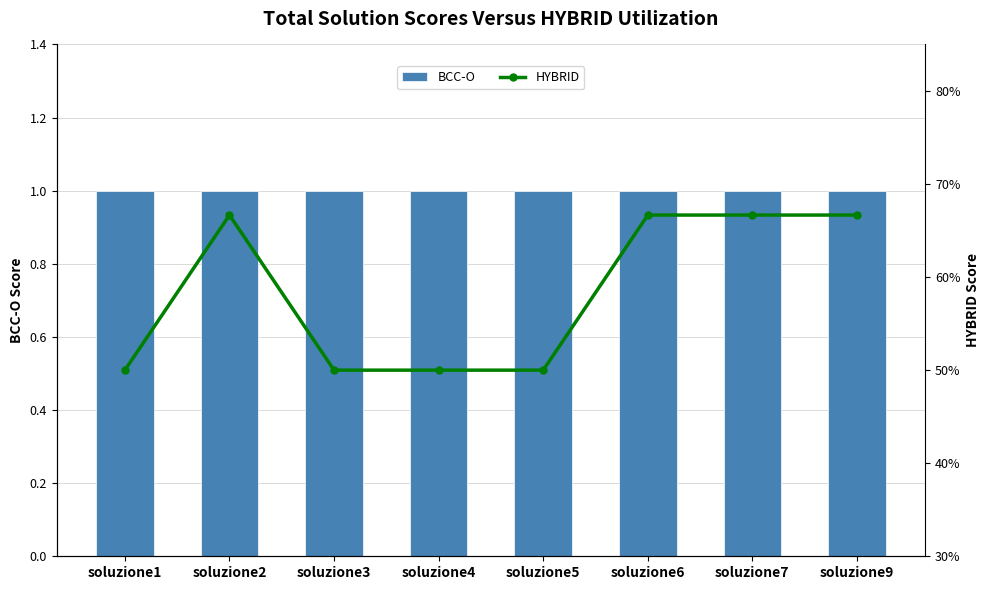

Where is BCC-O nearest to the value 1?

soluzione1